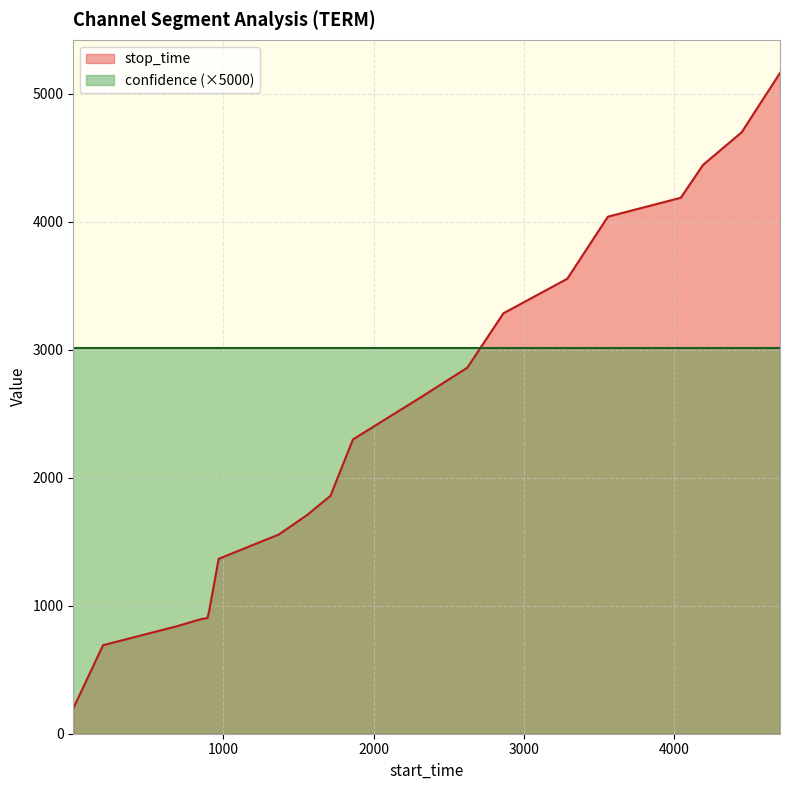

What is the change in value from 906 to 2862?

+2319